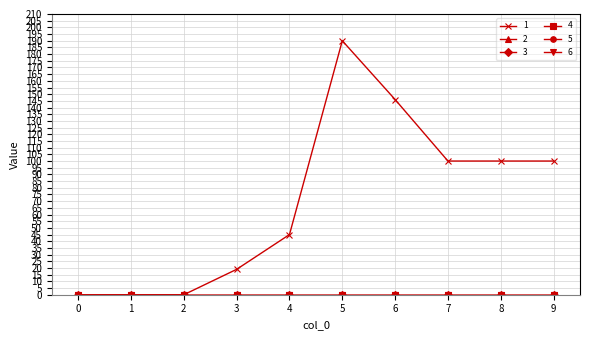

Rank the series at 9 from highest to lowest value.

1, 2, 3, 4, 5, 6